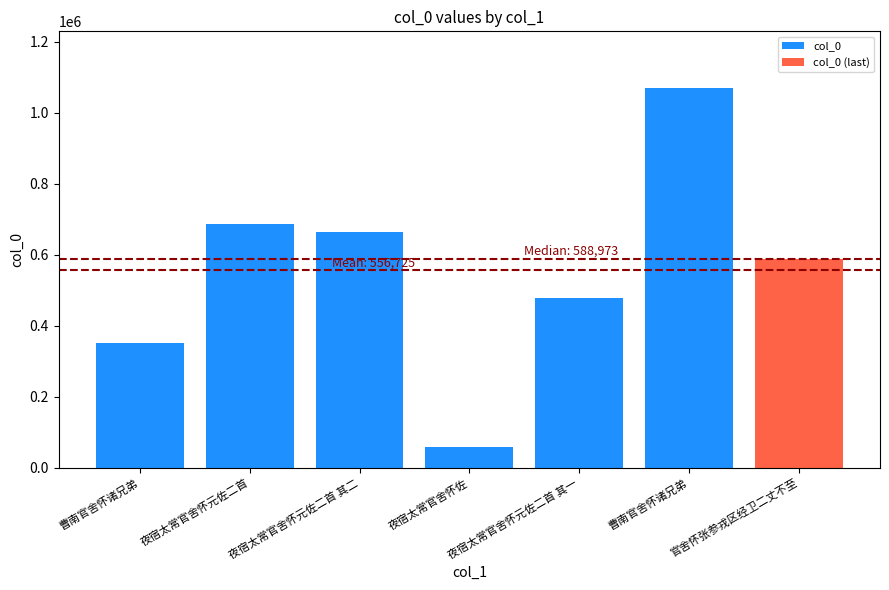

Reading right to left, list all the values displayed in this chart.

官舍怀张参戎区经卫二丈不至=588973	曹南官舍怀诸兄弟=1068945	夜宿太常官舍怀元佐二首 其一=477740	夜宿太常官舍怀佐=58649	夜宿太常官舍怀元佐二首 其二=664440	夜宿太常官舍怀元佐二首=686722	曹南官舍怀诸兄弟=351603